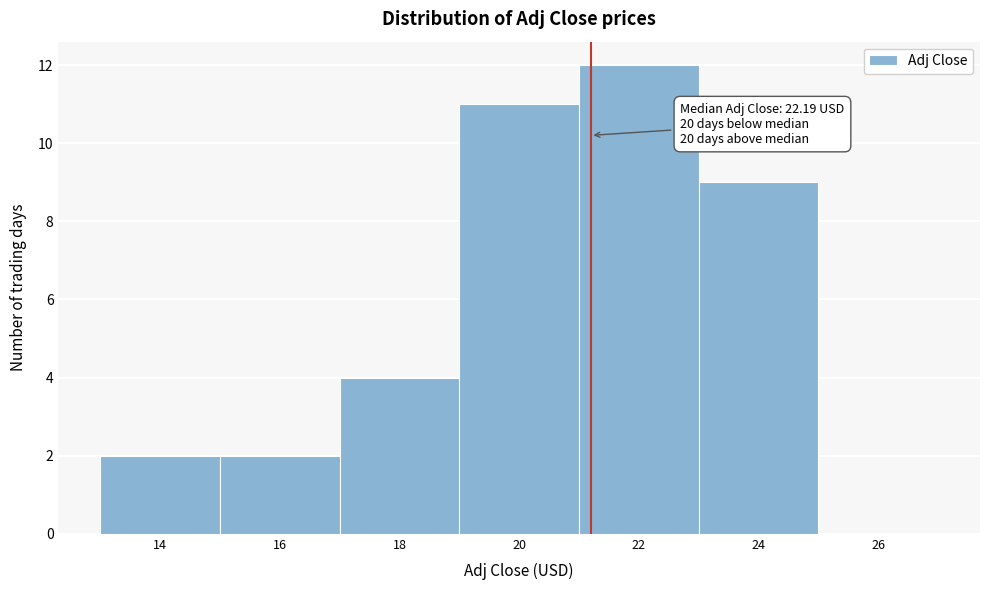

Reading left to right, extract all data points from this chart.

14=2	16=2	18=4	20=11	22=12	24=9	26=0